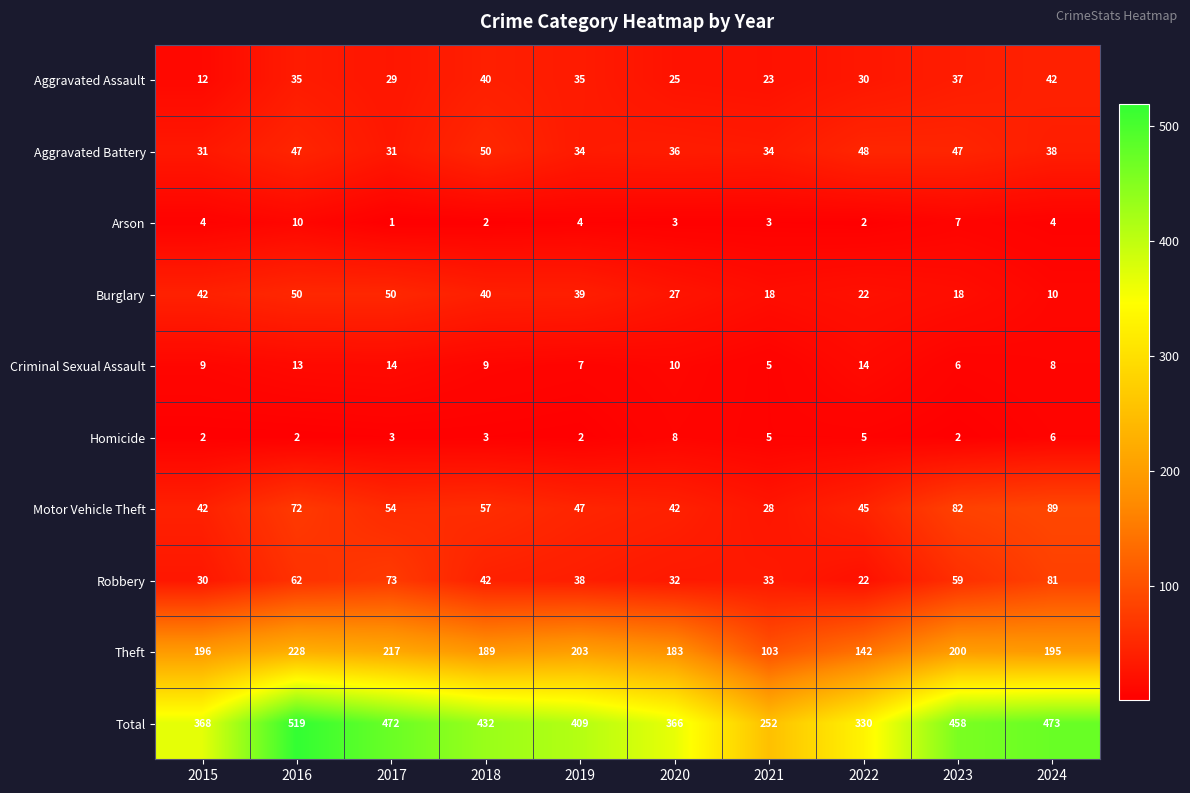

What is the spread (max minus min) of values at 2024?

469